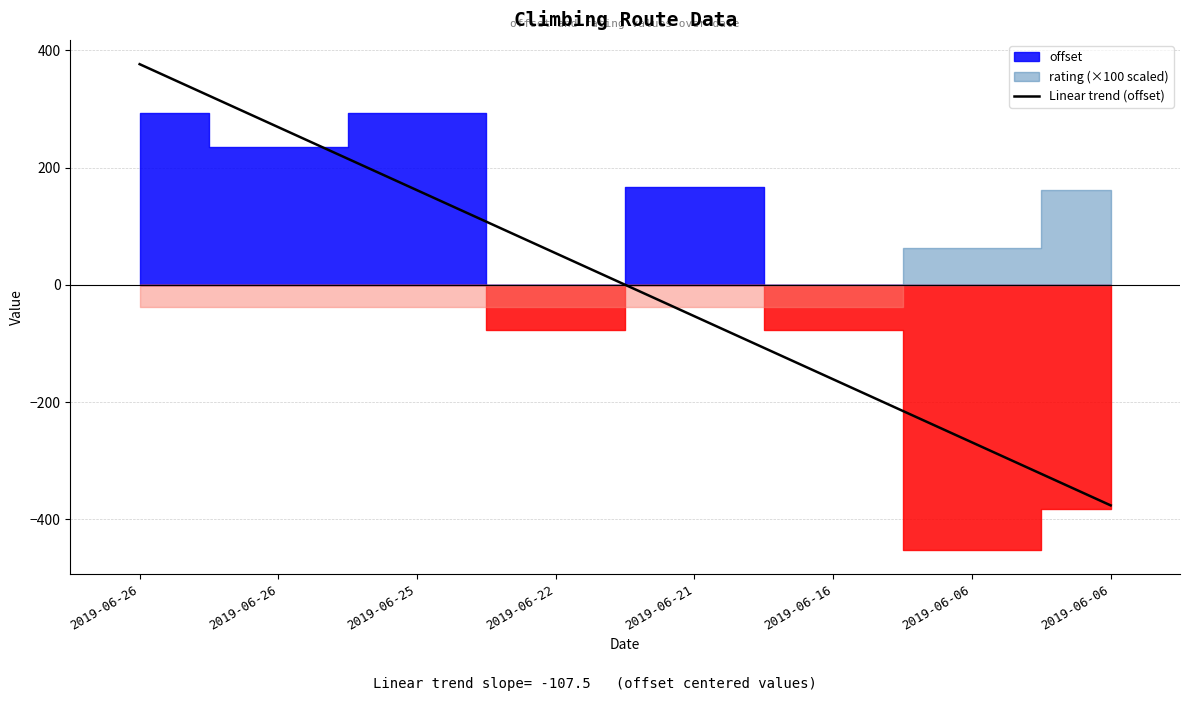

Read the value at 2019-06-06.

-376.3